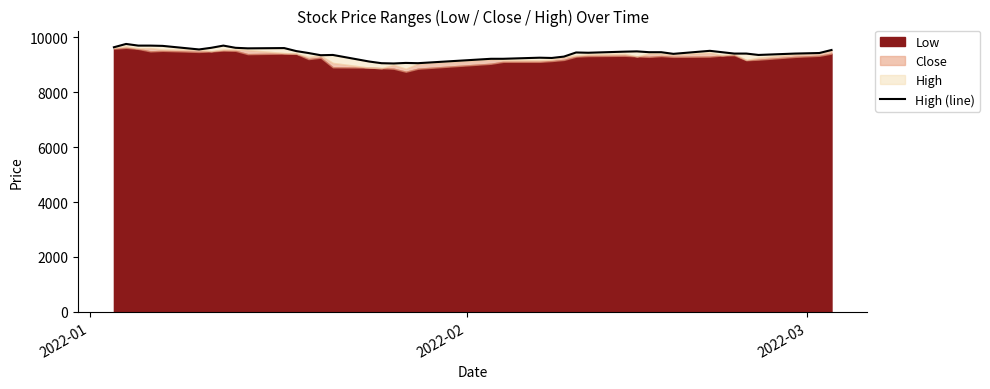

Reading left to right, extract all data points from this chart.

9630	9750	9690	9690	9680	9550	9610	9690	9610	9590	9600	9490	9420	9340	9350	9110	9050	9040	9060	9050	9210	9210	9250	9240	9290	9440	9430	9470	9480	9450	9450	9390	9500	9450	9400	9400	9350	9400	9420	9530